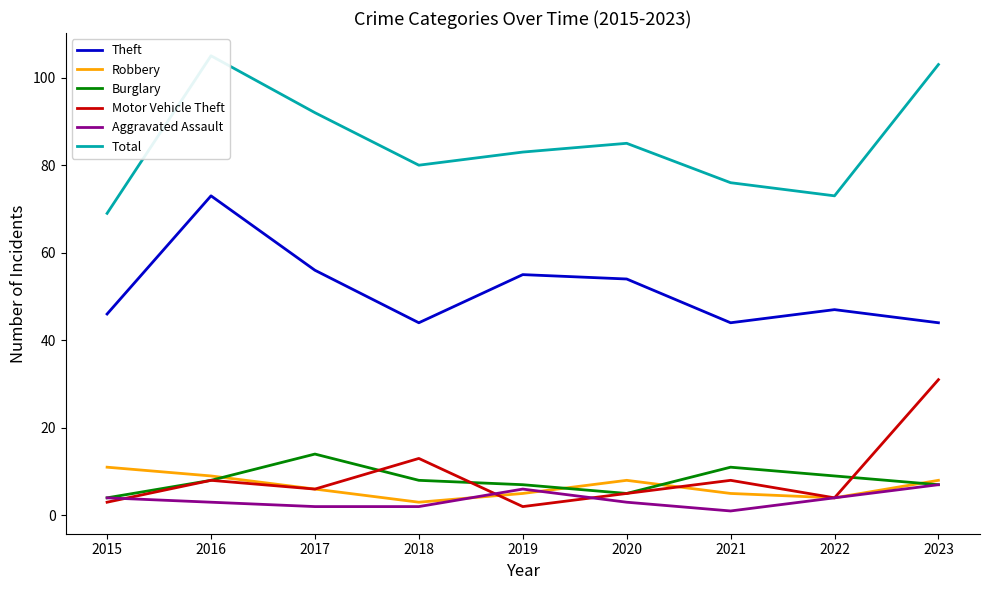

How many values in the Robbery series exceed 6?

4